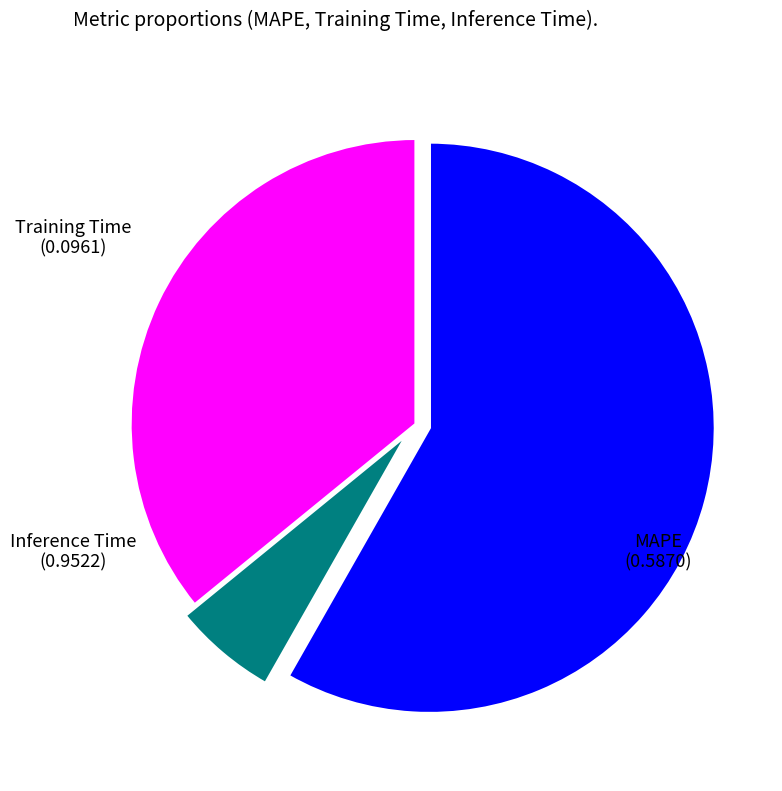

Is there any slice that represents more than half of the pie?

Yes